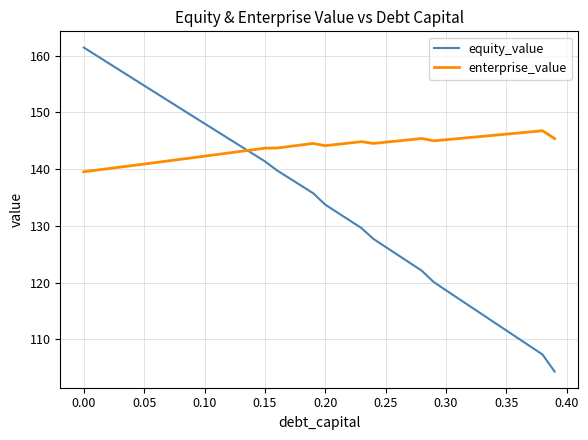

True or false: enterprise_value and equity_value intersect in this chart.

True